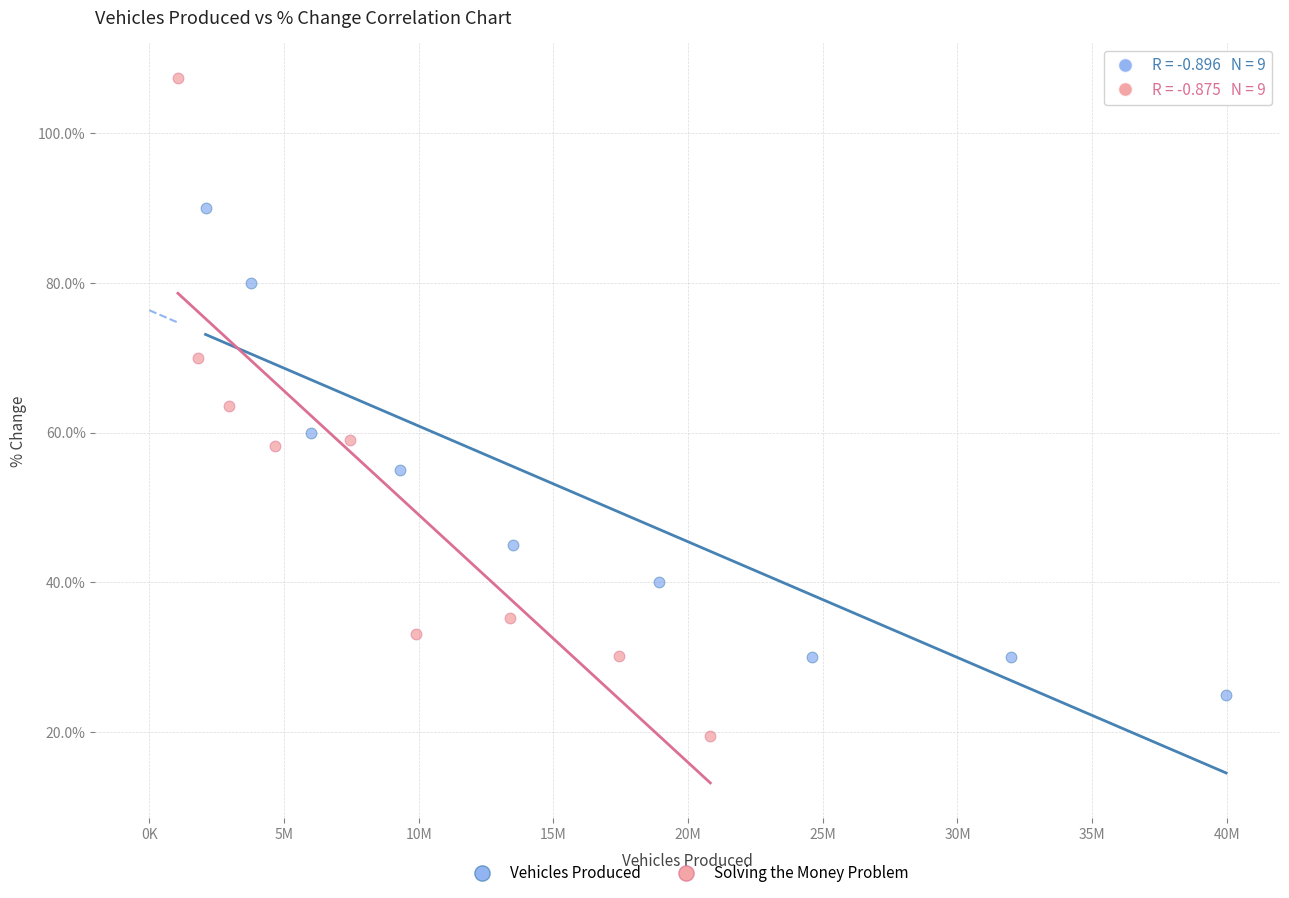

Which series contains the lowest Y value?

Solving the Money Problem